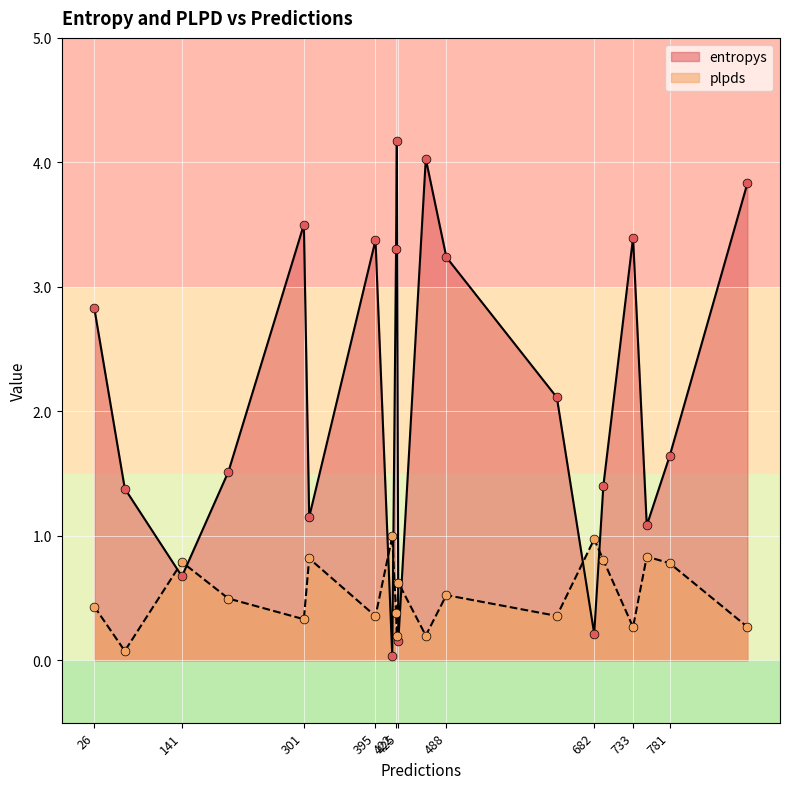

What are all the series names shown in the legend?

entropys, plpds